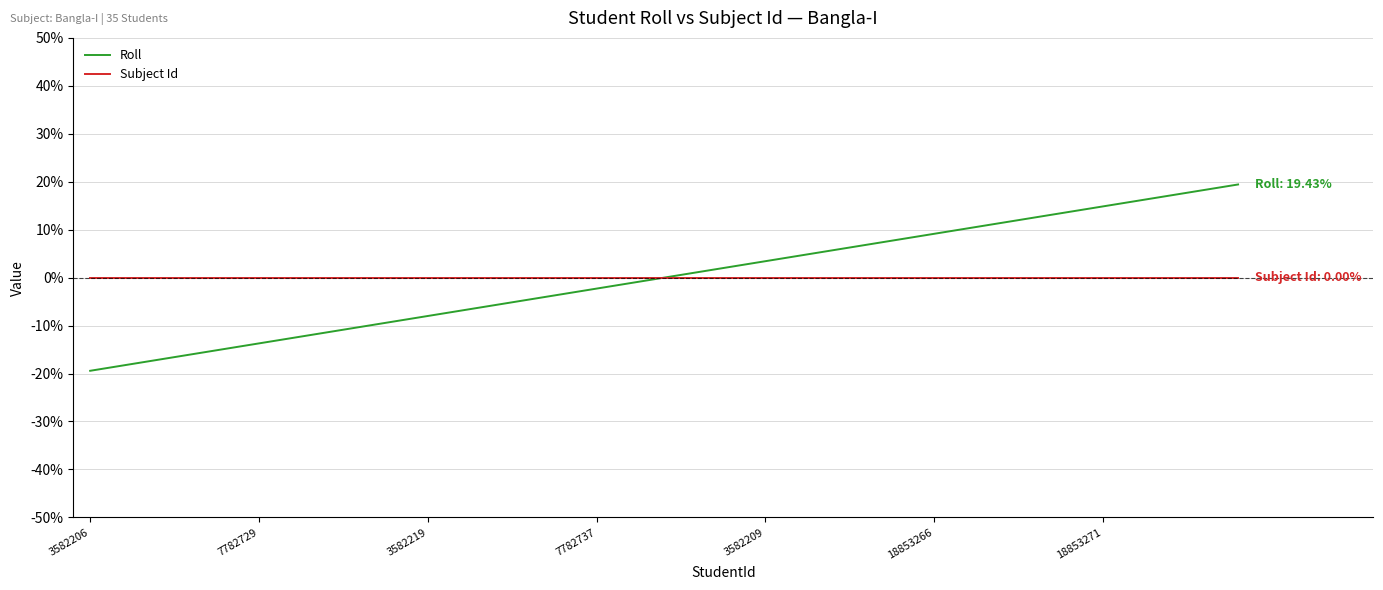

True or false: Roll has more than 1 interior local peaks.

False